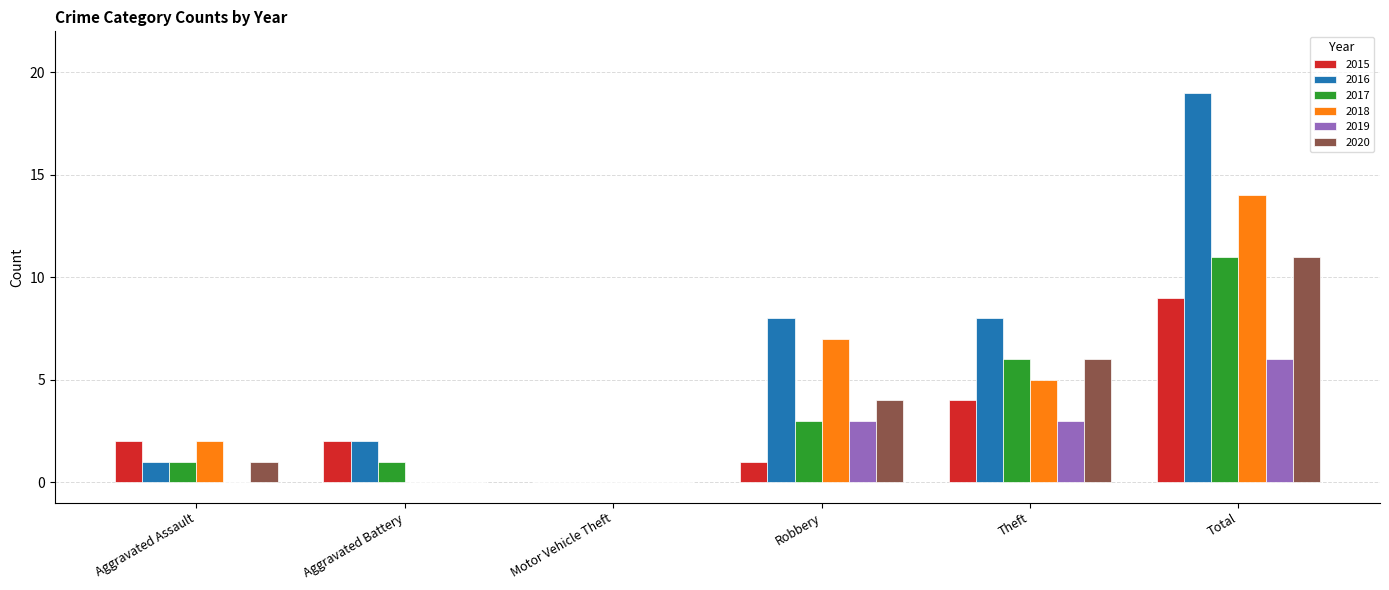

How many distinct data groups are displayed?

6